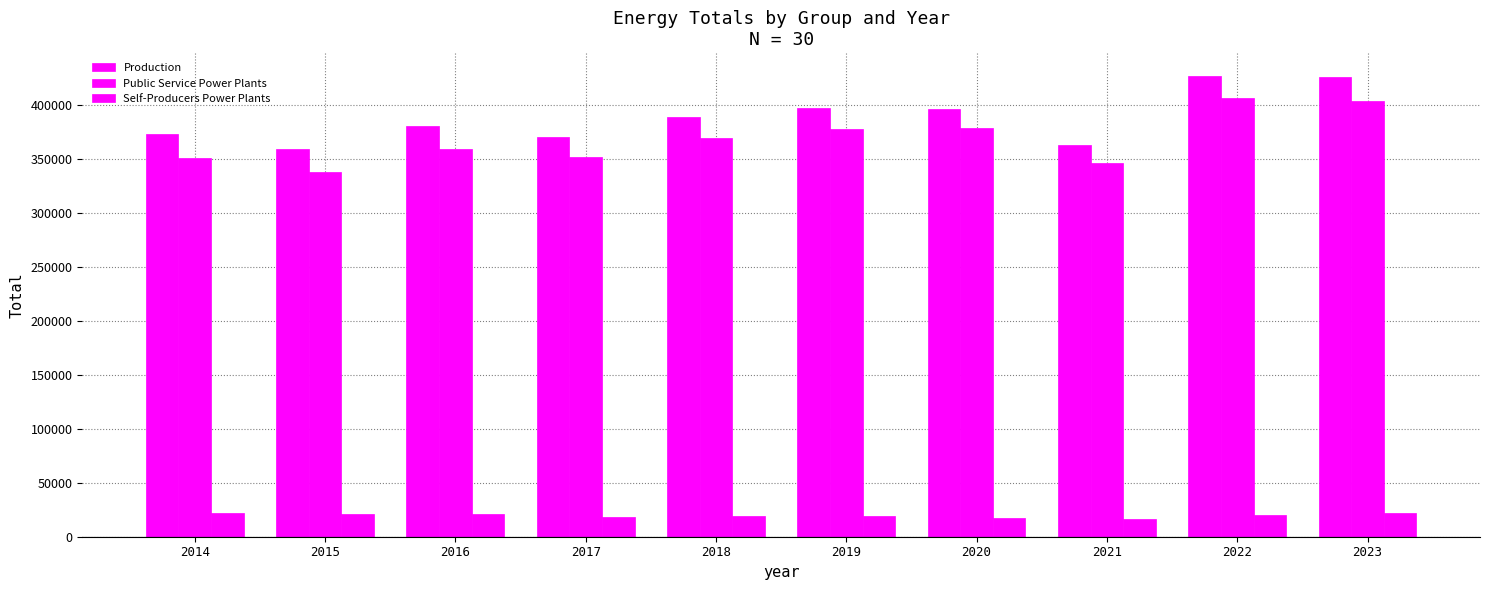

How many data points does each series have?

10